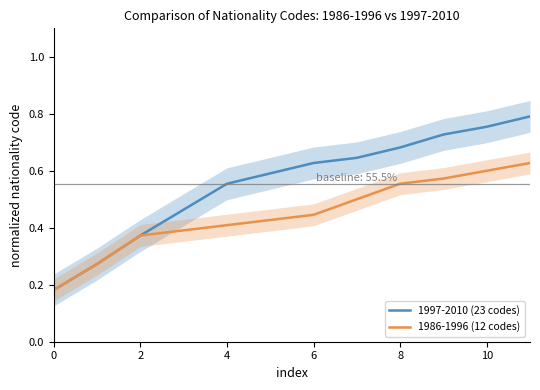

True or false: 1986-1996 (12 codes) has more than 1 points higher than both neighbors.

False